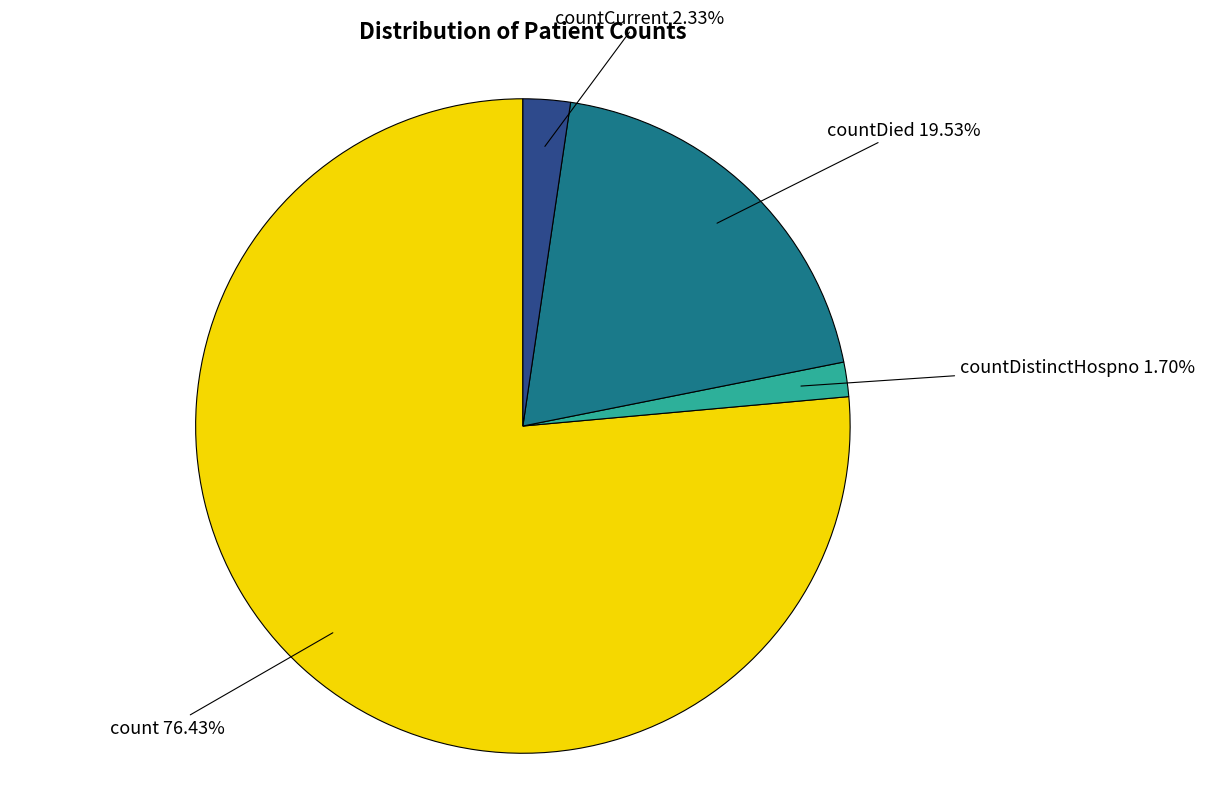

To the nearest percent, what is the difference between the countDistinctHospno and countCurrent slice percentages?

1%